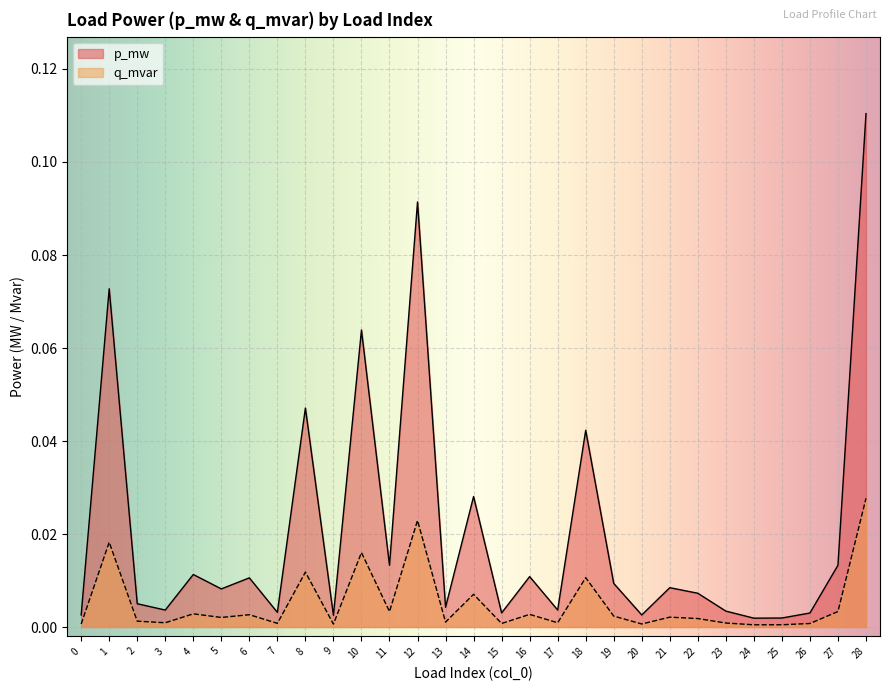

What is the maximum value for p_mw?

0.1